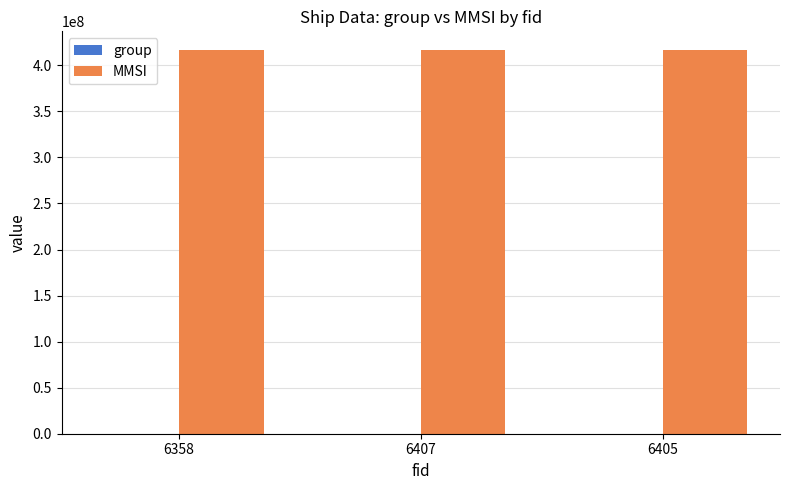

What is the greatest value displayed?

416071602